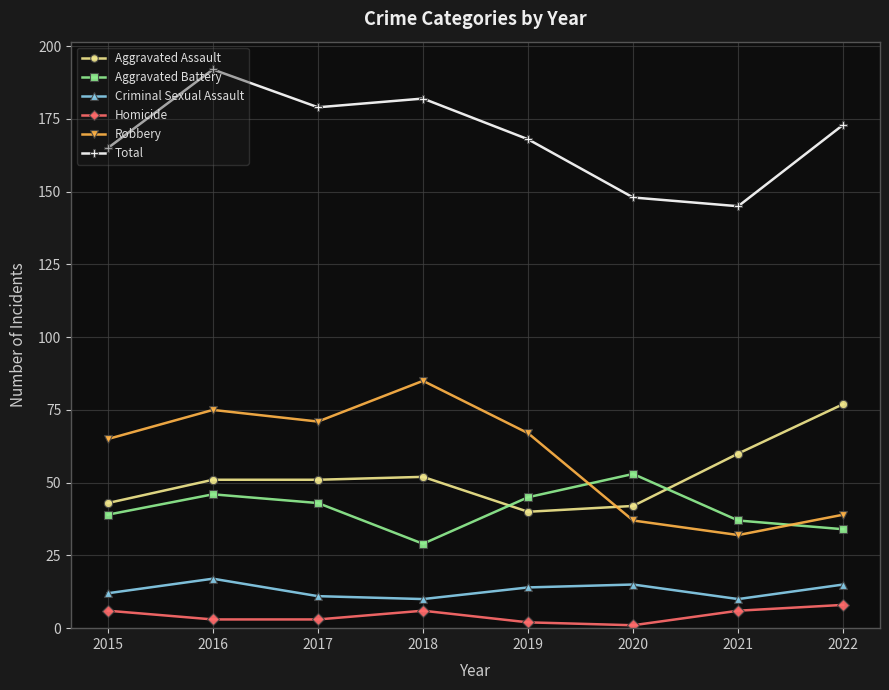

Reading right to left, transcribe all the data shown in this chart.

Aggravated Assault: 77	60	42	40	52	51	51	43
Aggravated Battery: 34	37	53	45	29	43	46	39
Criminal Sexual Assault: 15	10	15	14	10	11	17	12
Homicide: 8	6	1	2	6	3	3	6
Robbery: 39	32	37	67	85	71	75	65
Total: 173	145	148	168	182	179	192	165